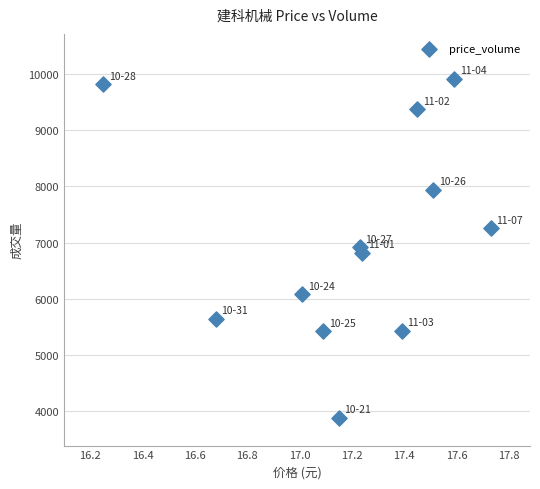

What is the average Y value?

7043